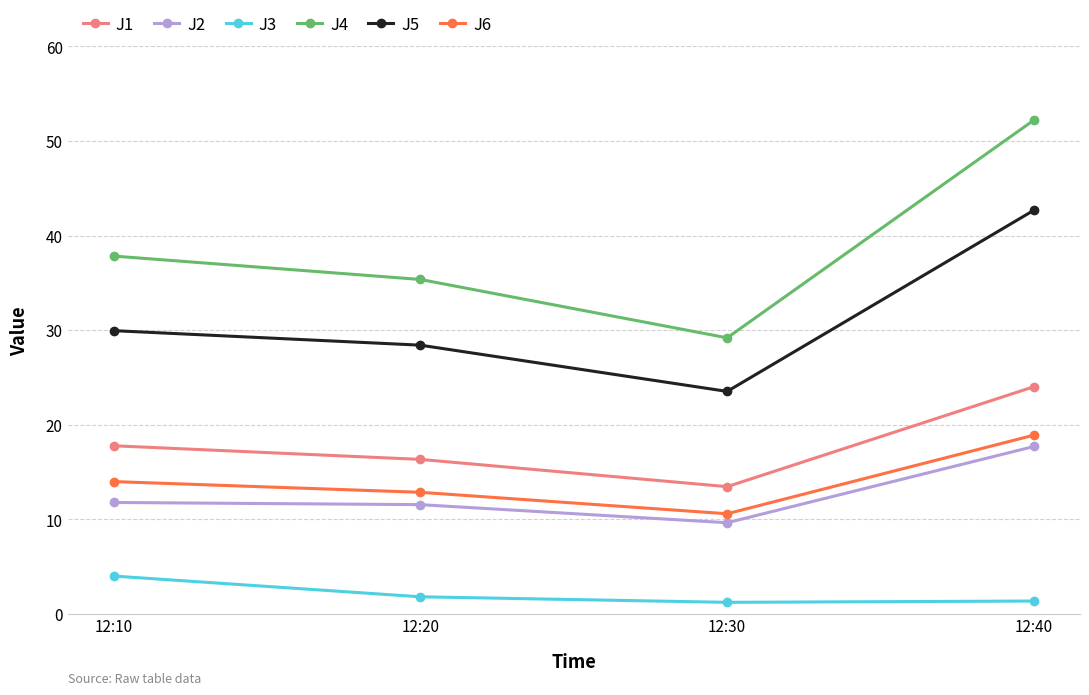

True or false: J2 and J1 intersect in this chart.

False